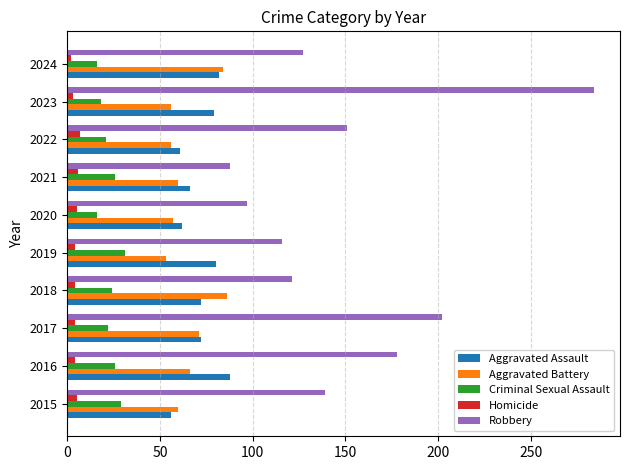

What is the maximum value for Robbery?

284